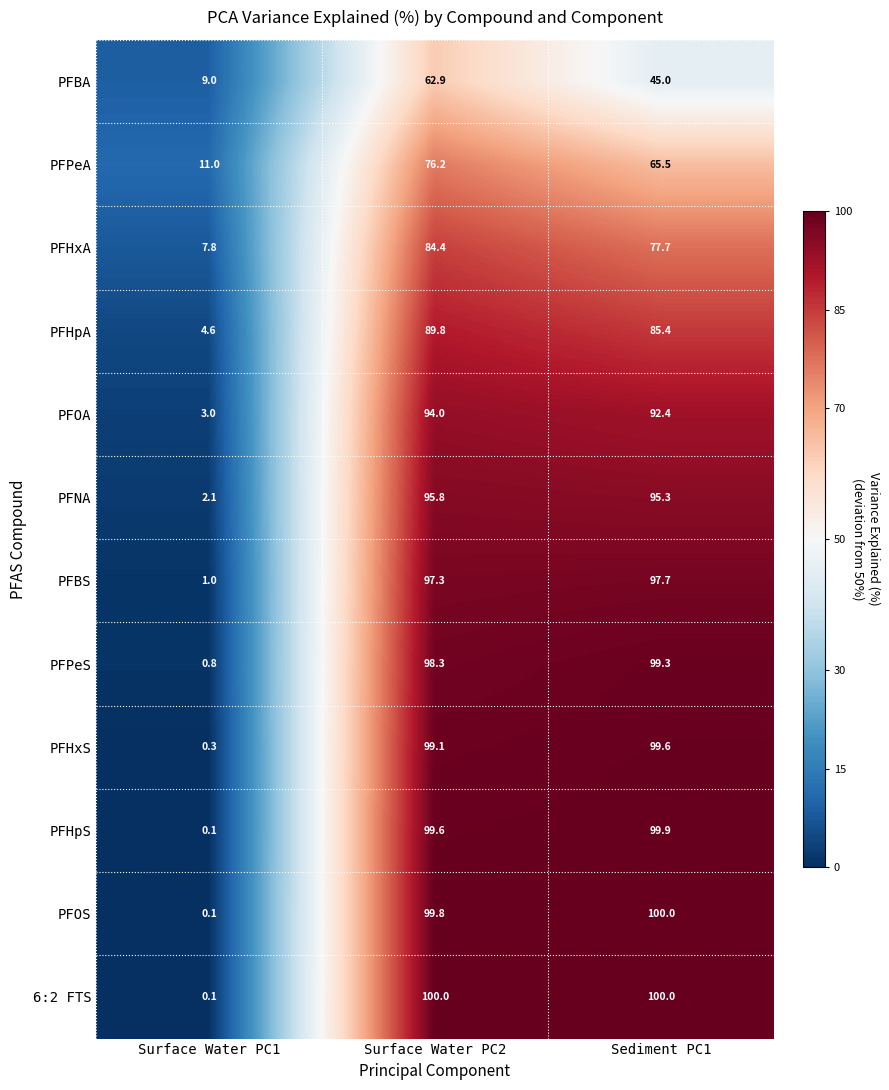

At which category is the sum across all series the highest?

Surface Water PC2